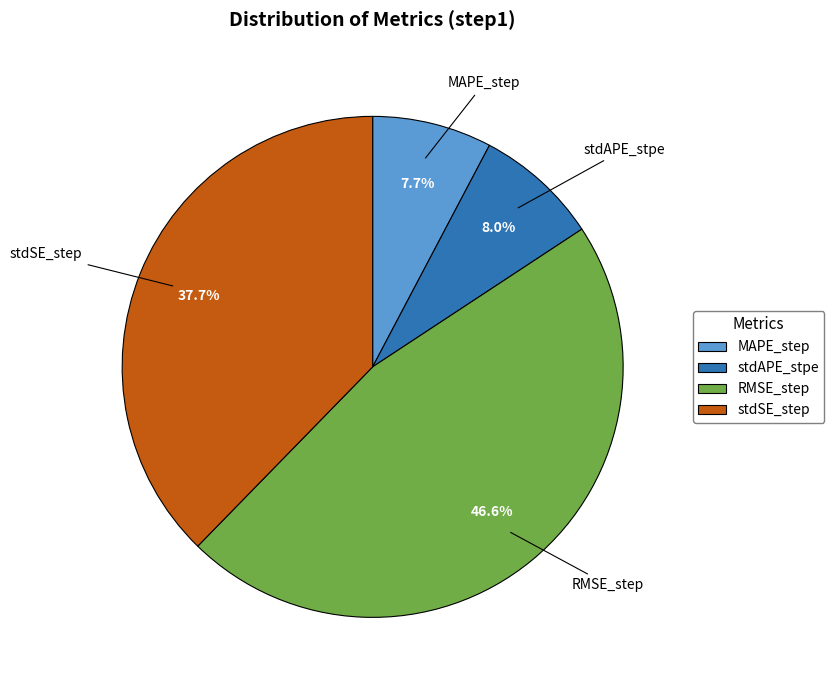

How many segments does this pie chart have?

4